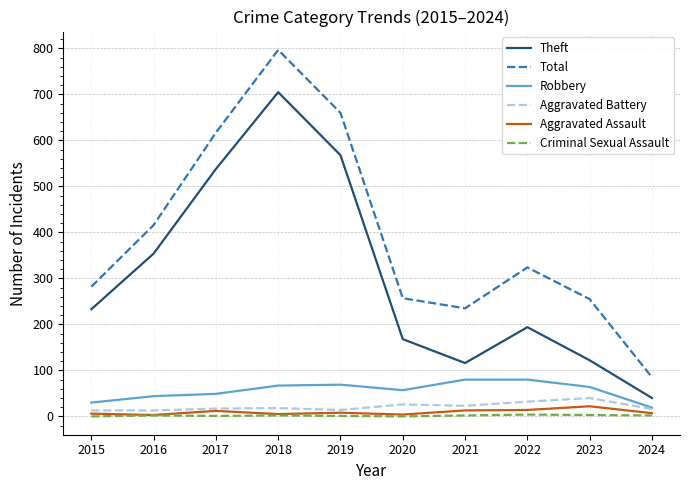

At which category is the sum across all series the highest?

2018